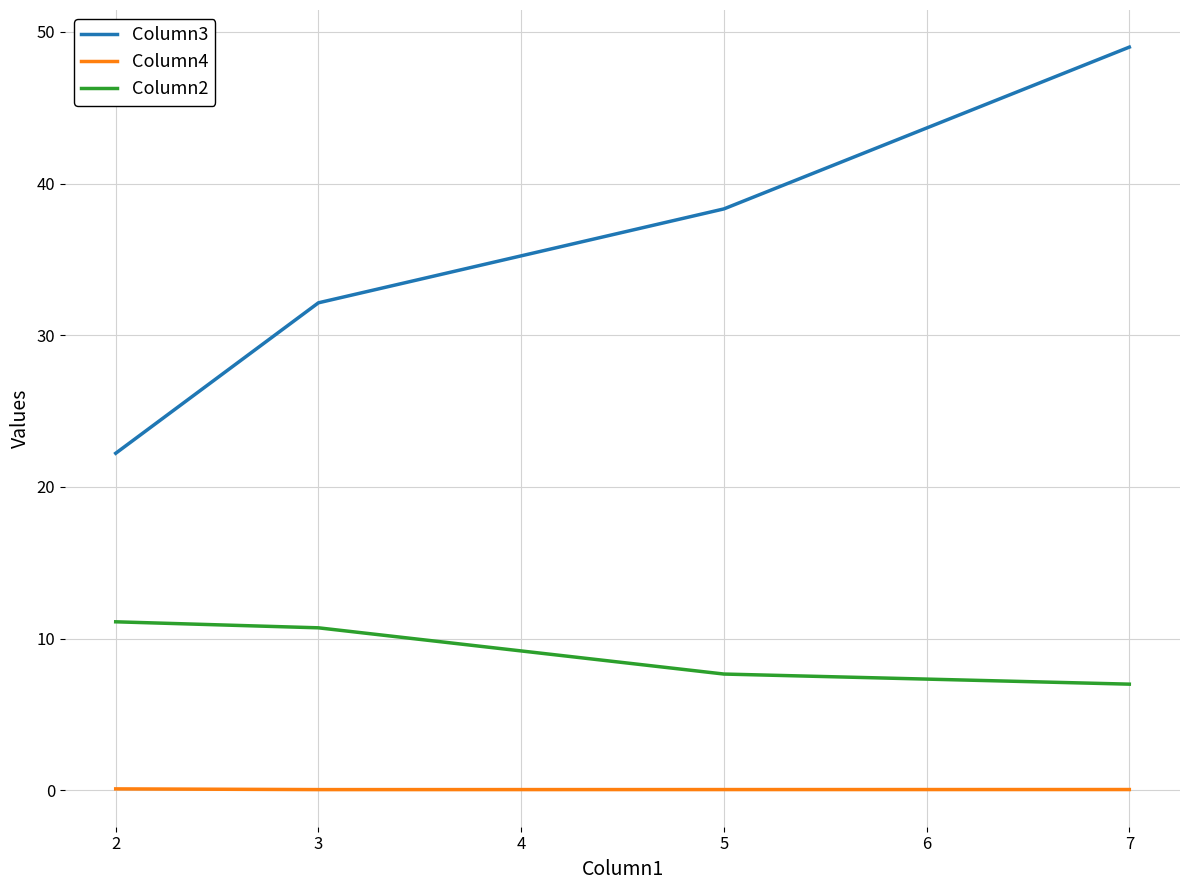

What is the total value across all series at 2?

33.4